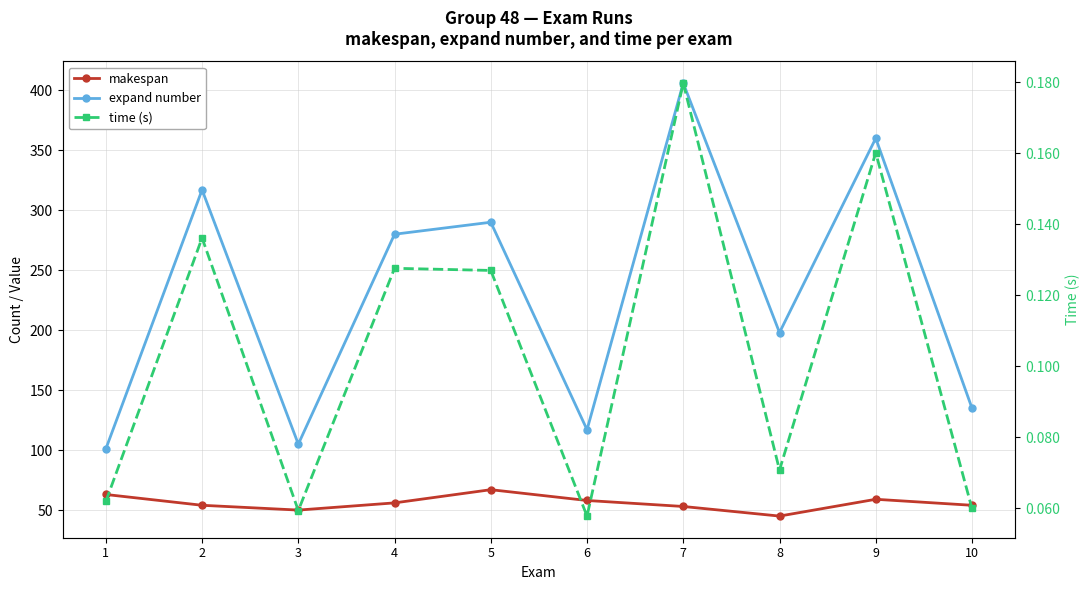

List the series in order of their overall mean, highest first.

expand number, makespan, time (s)